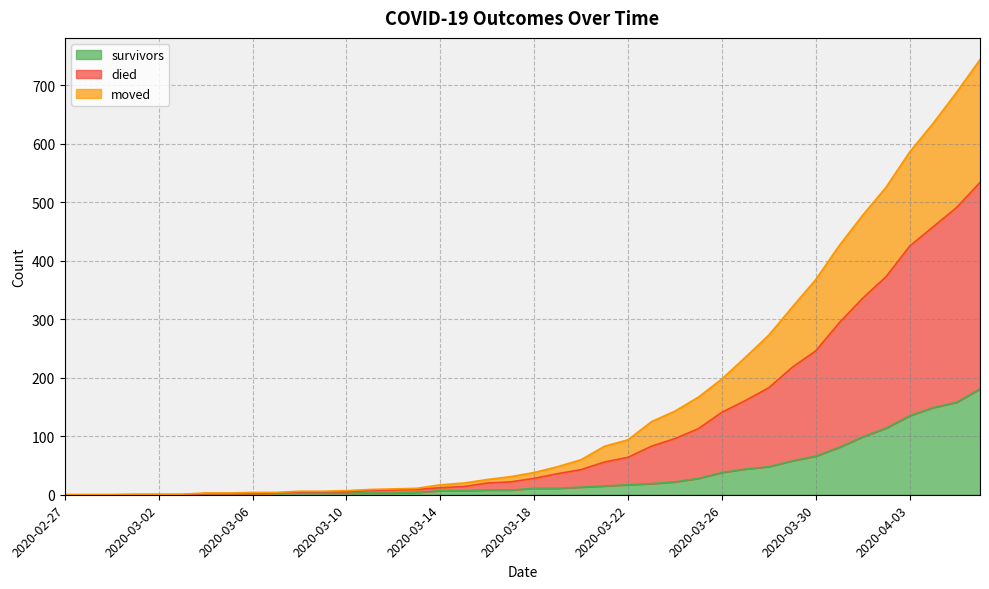

At which category is the sum across all series the highest?

2020-04-06